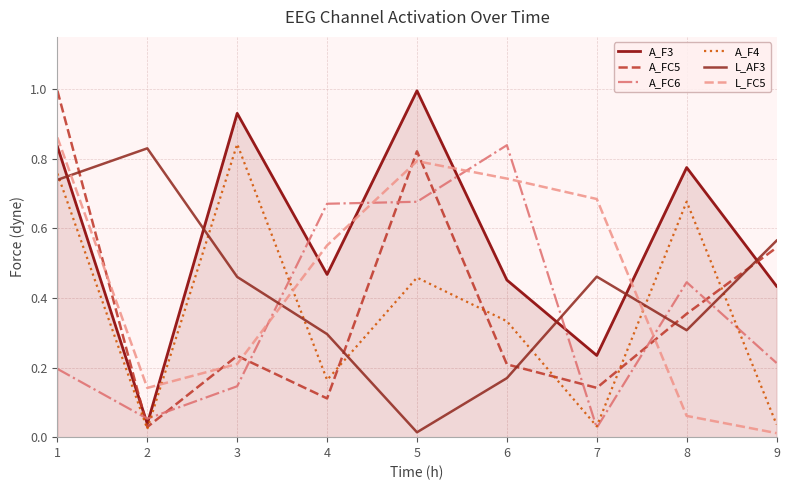

True or false: A_FC5 has a value of 0.8 at 5.

True